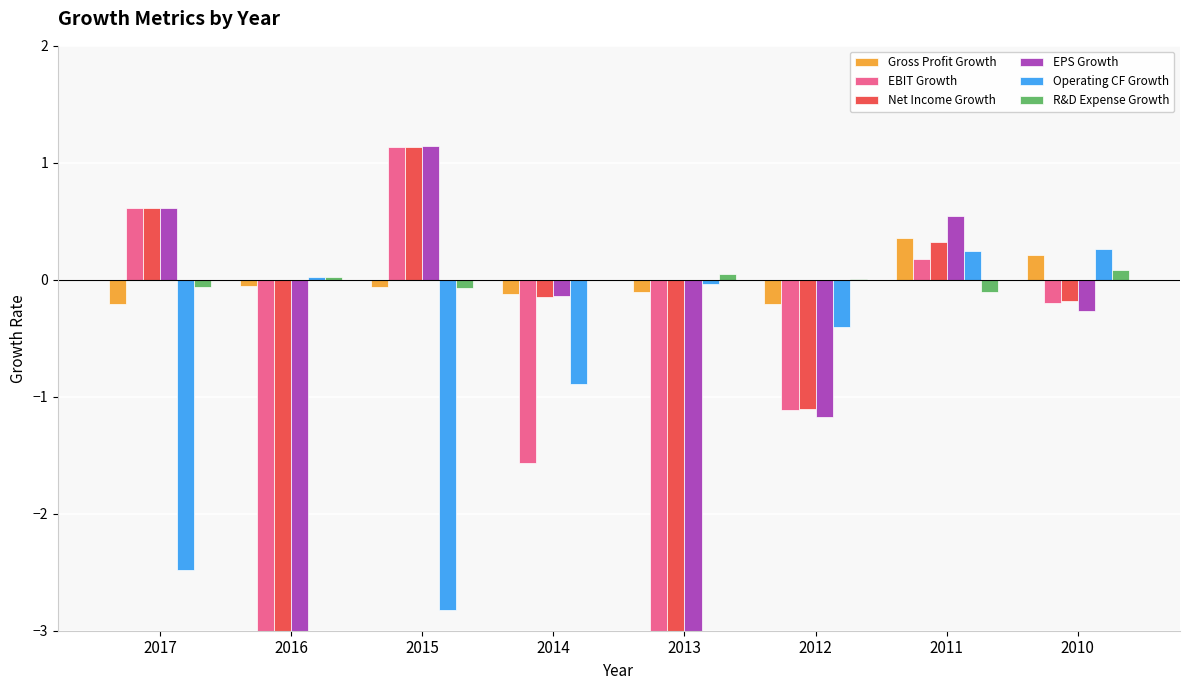

How many groups of bars are there?

8